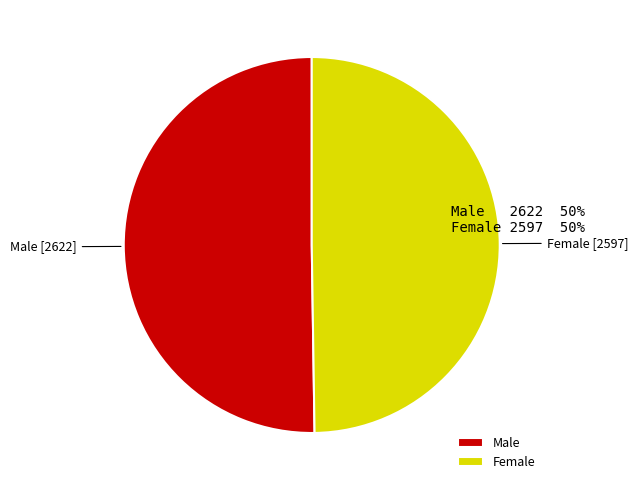

How many slices are in this pie chart?

2